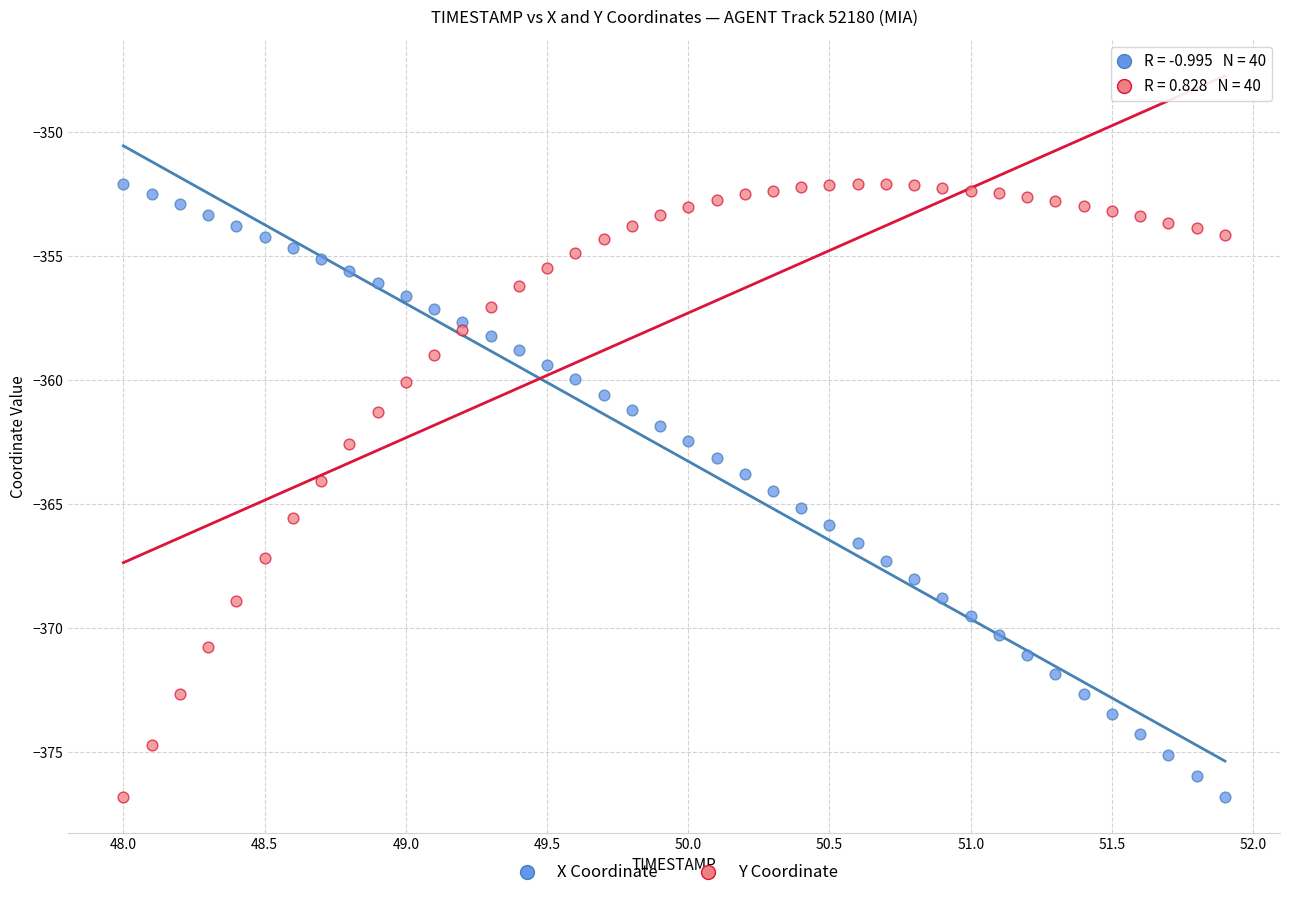

What is the X range (max minus min) for the scatter plot?

3.9